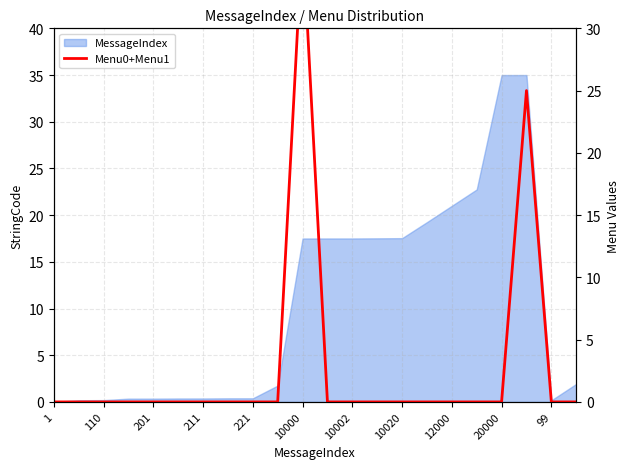

What is the difference between the second highest and second lowest values?

25.0